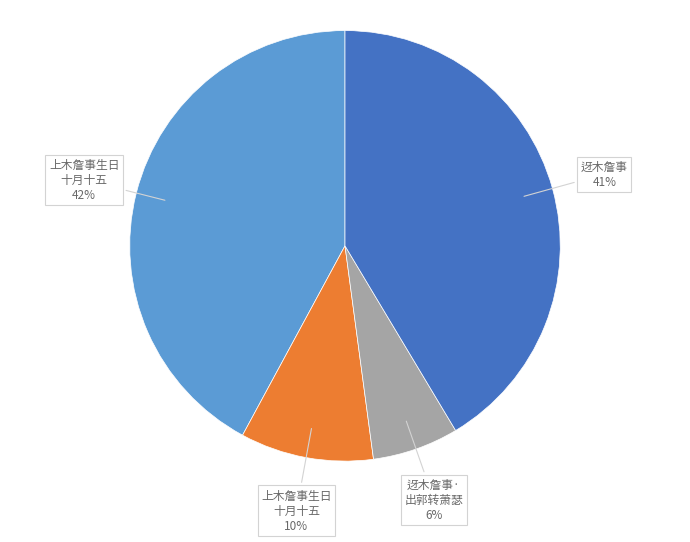

To the nearest percent, what is the average slice percentage?

25%